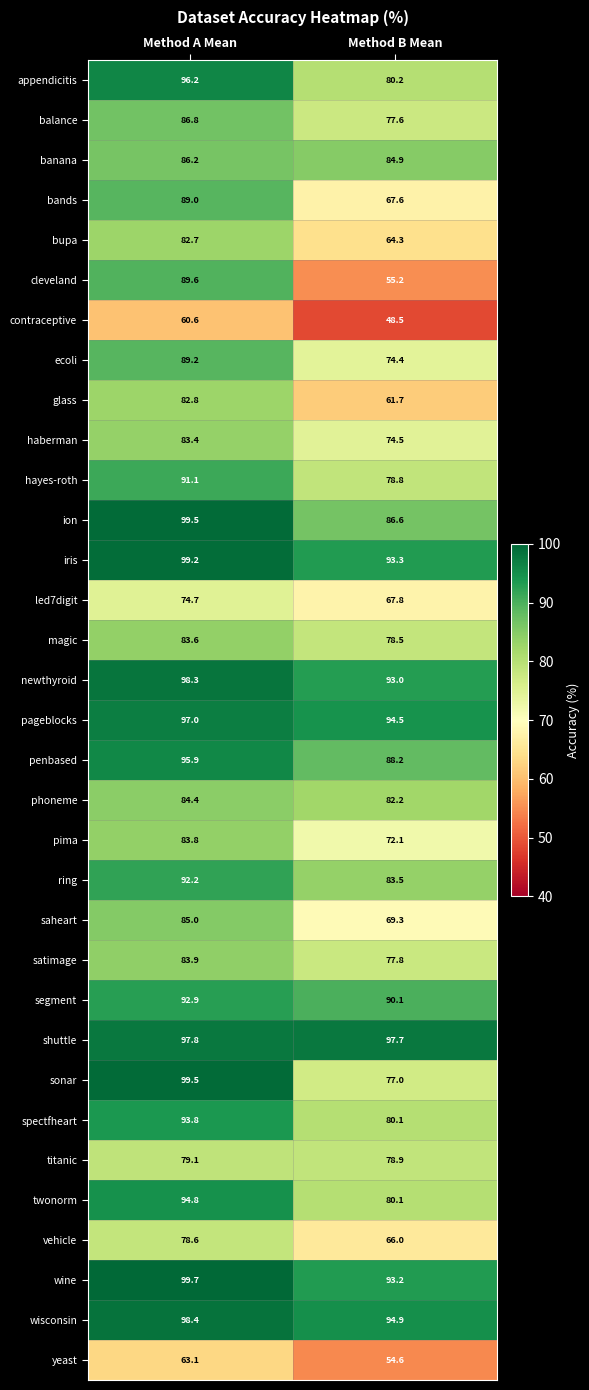

Which series changed the most between Method A Mean and Method B Mean?

cleveland